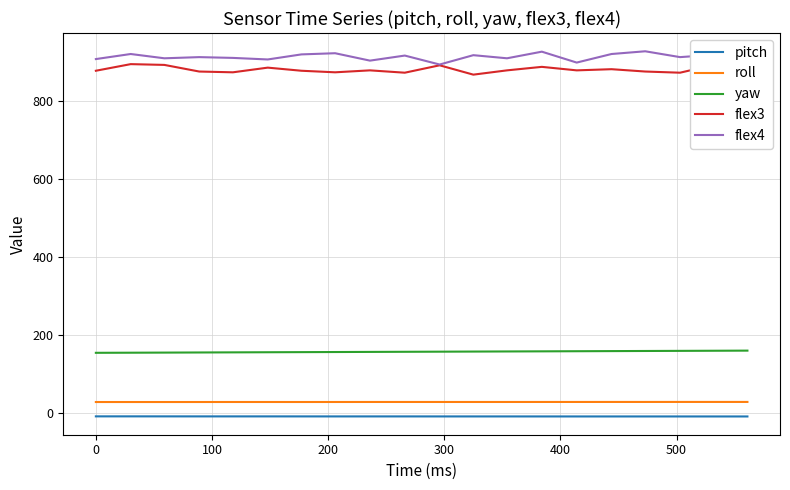

True or false: roll and yaw cross at least once.

False